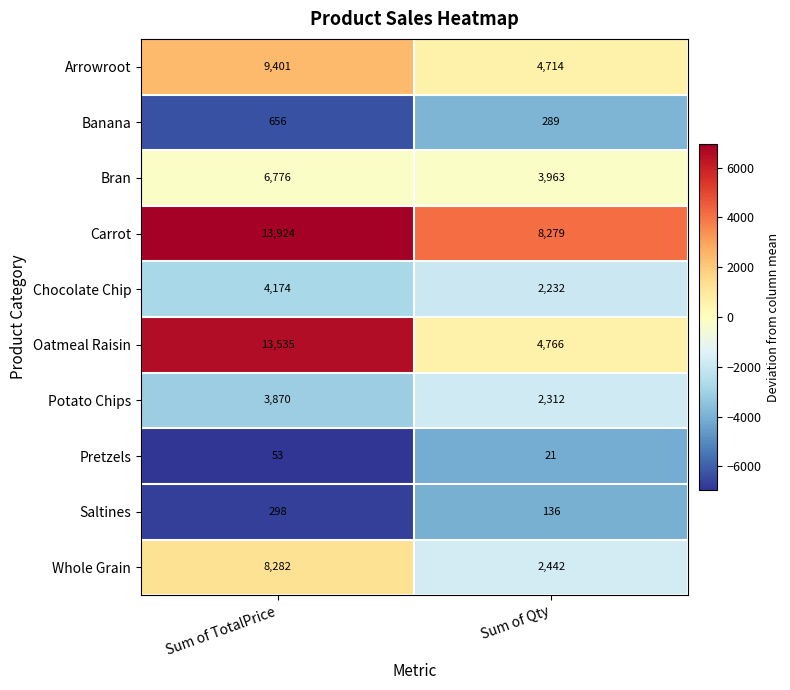

At which category is the sum across all series the highest?

Sum of TotalPrice